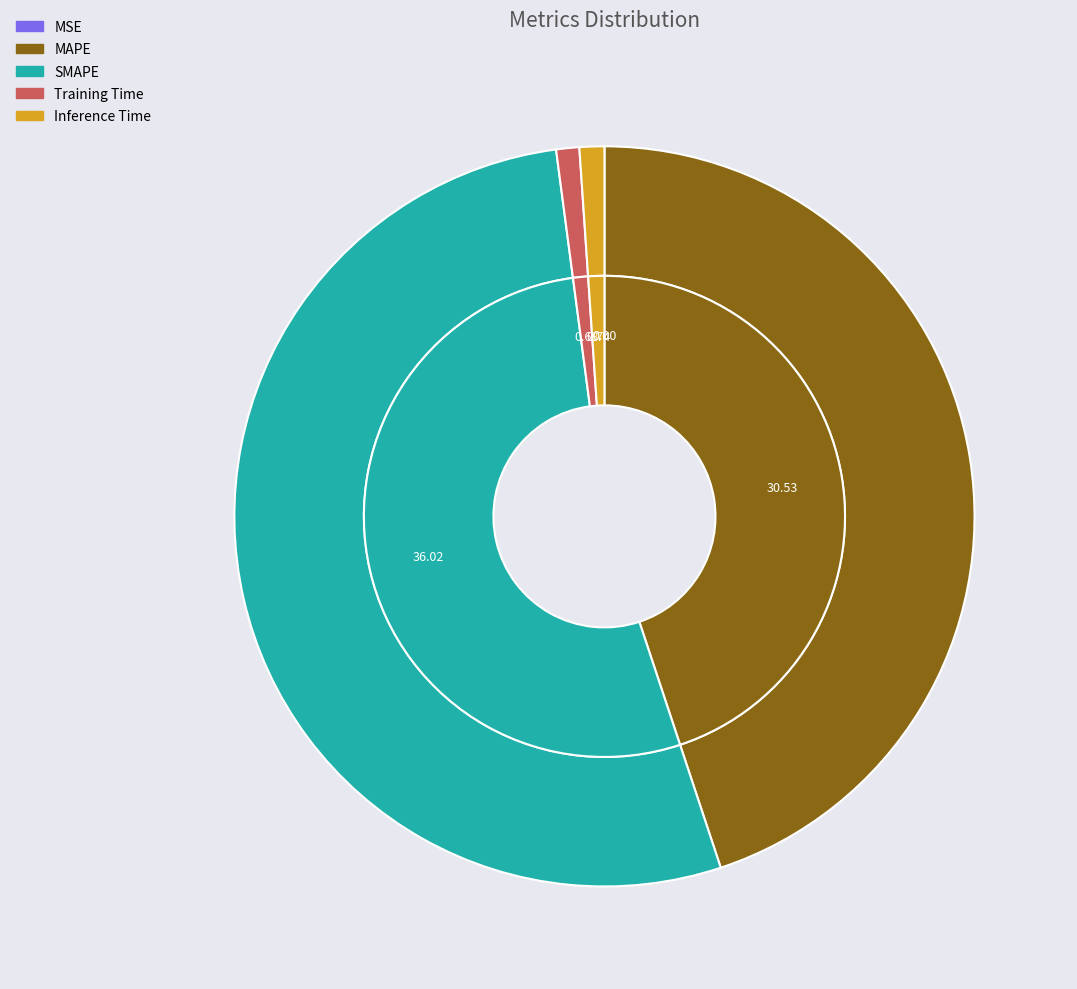

What is the total percentage of MAPE and Training Time?

45.9%